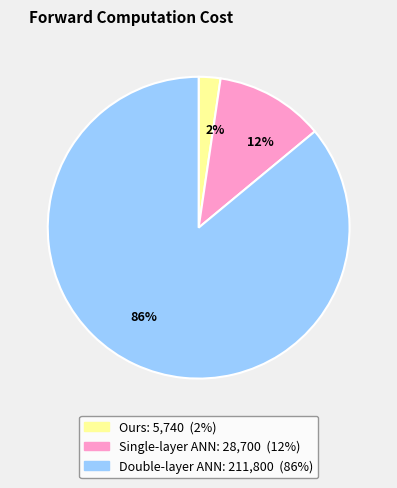

Does 86% represent more than half of the total?

Yes